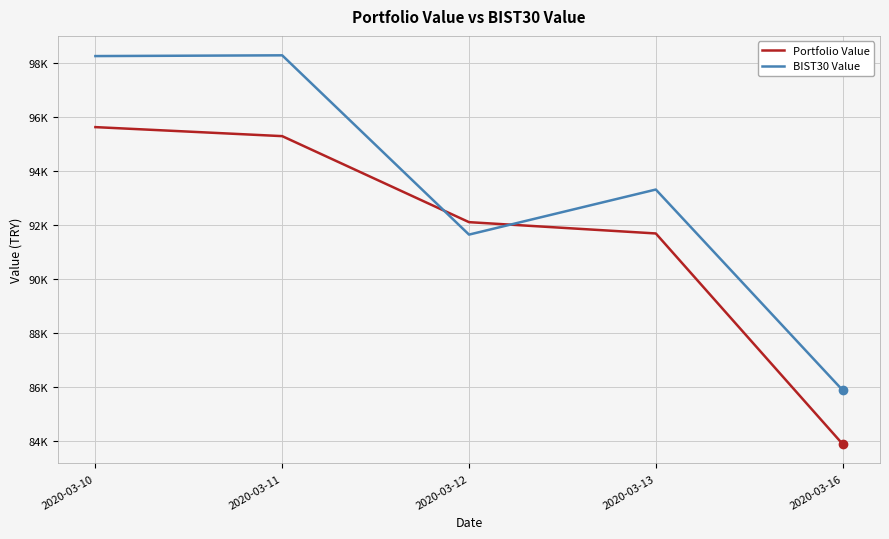

Which has a higher value, 2020-03-10 or 2020-03-16?

2020-03-10